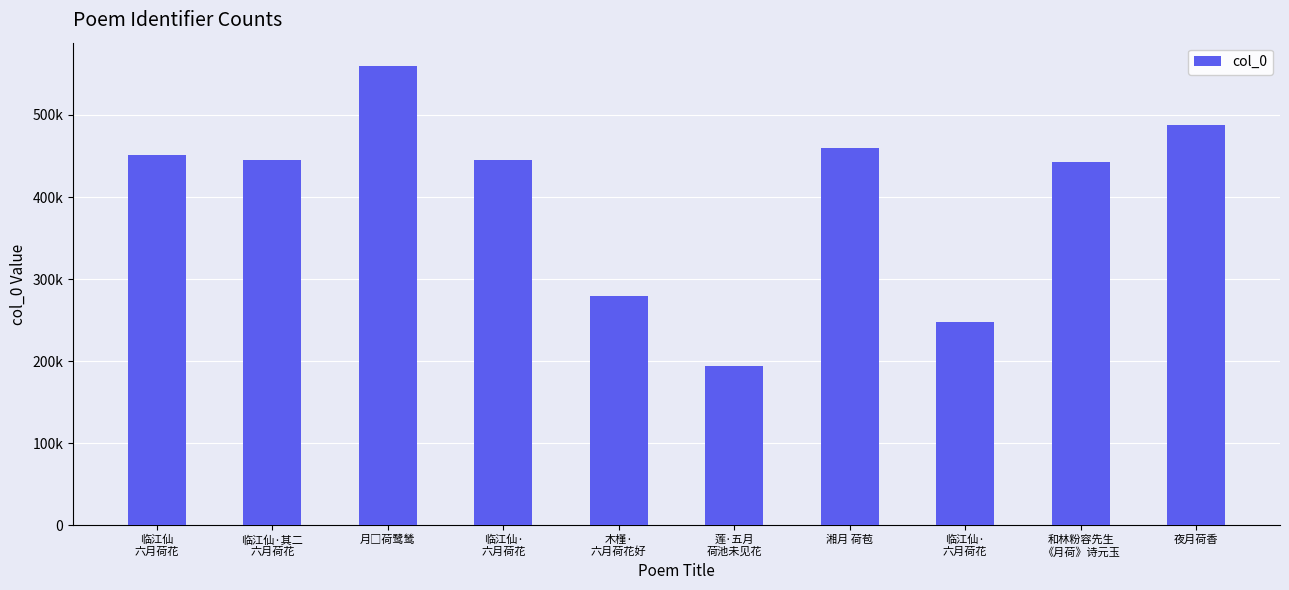

The value at 木槿·
六月荷花好 is 99091. True or false?

False